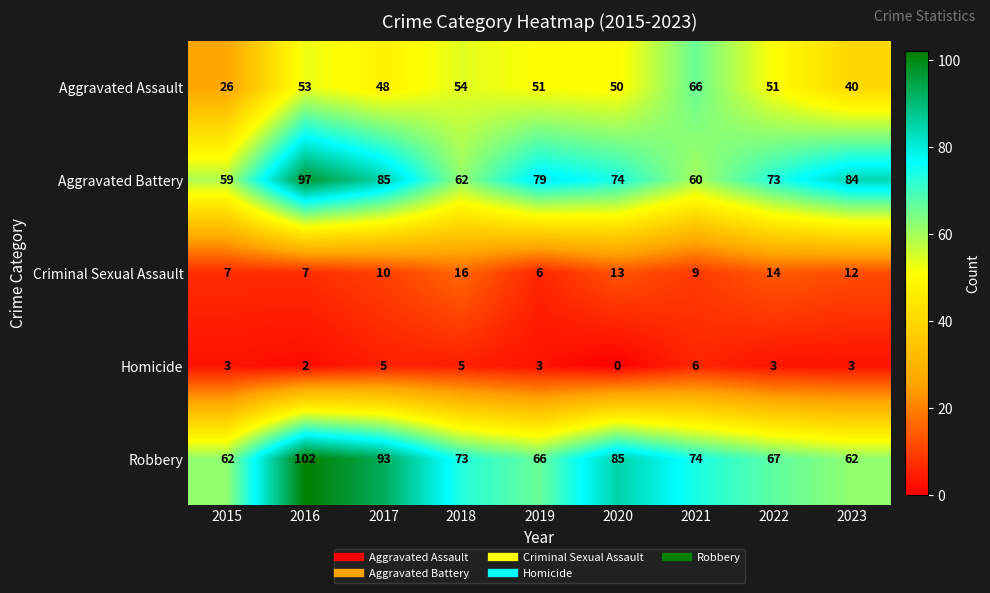

What is the difference between the Aggravated Battery values at 2021 and 2022?

13